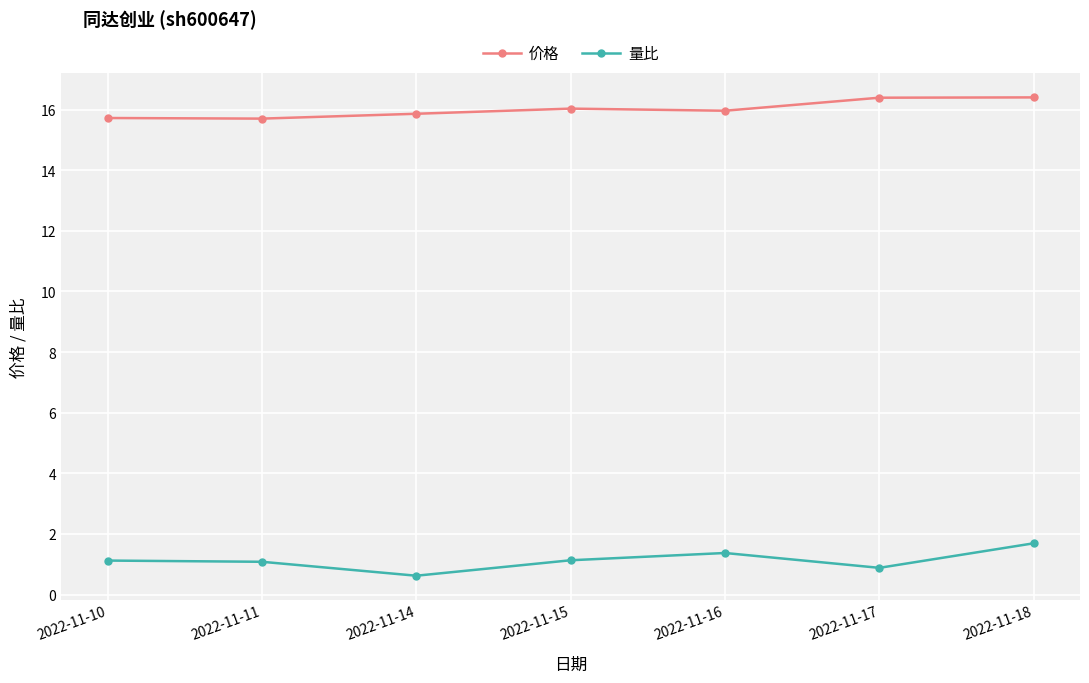

What is the total value across all series at 2022-11-17?

17.3